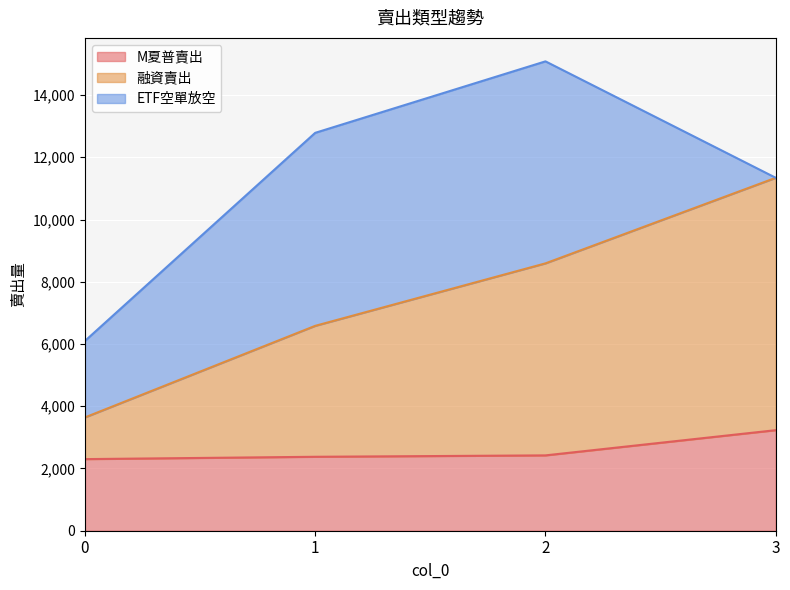

How many values in the M夏普賣出 series are below 2421?

2